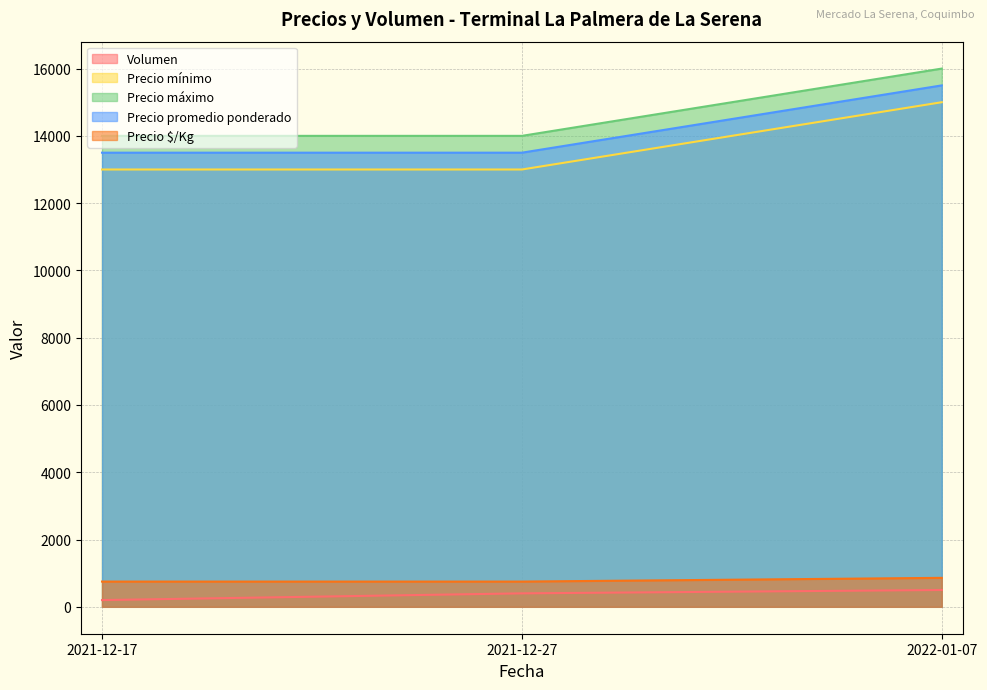

What is the sum of the Precio $/Kg values at 2021-12-17 and 2021-12-27?

1500